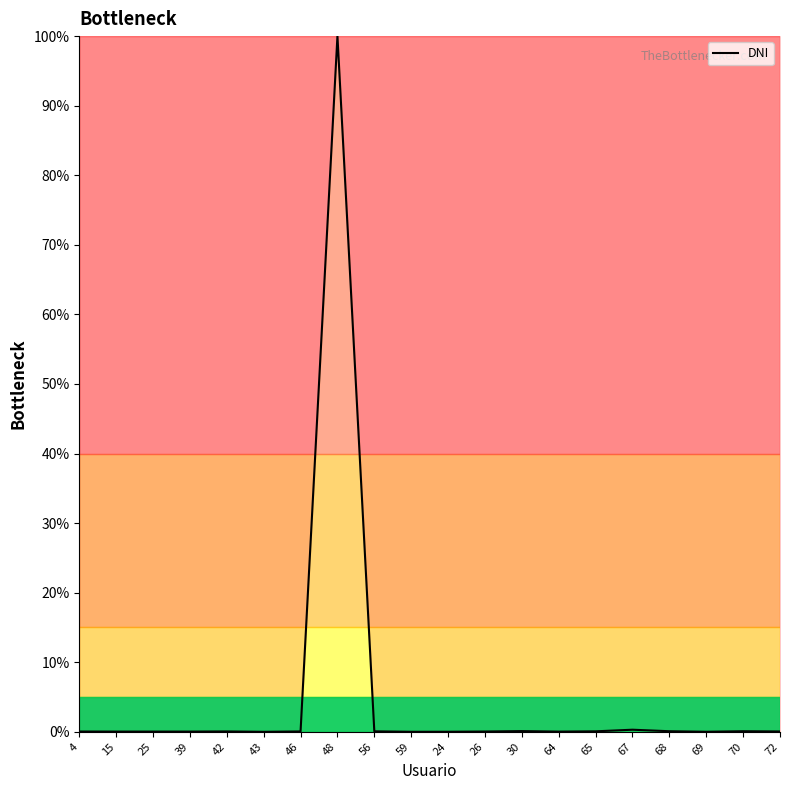

Is it true that the value at 43 is -61.7?

False